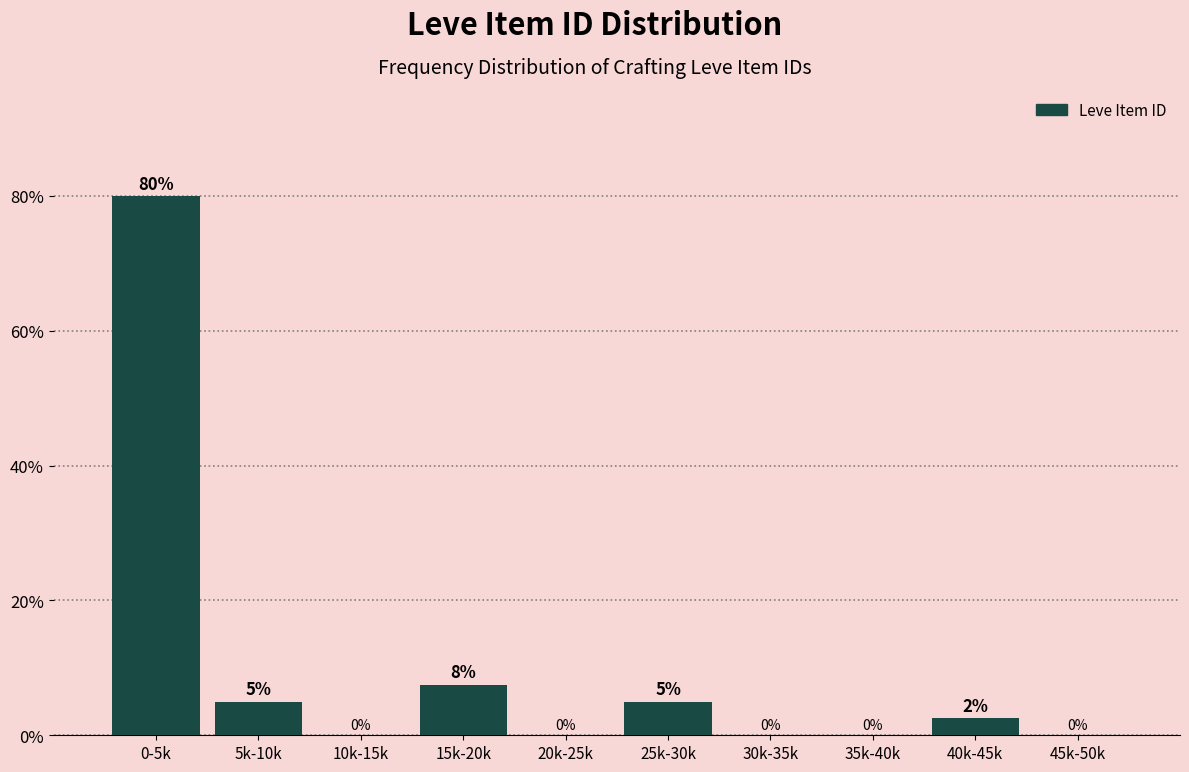

What is the change in value from 5k-10k to 10k-15k?

-5.0